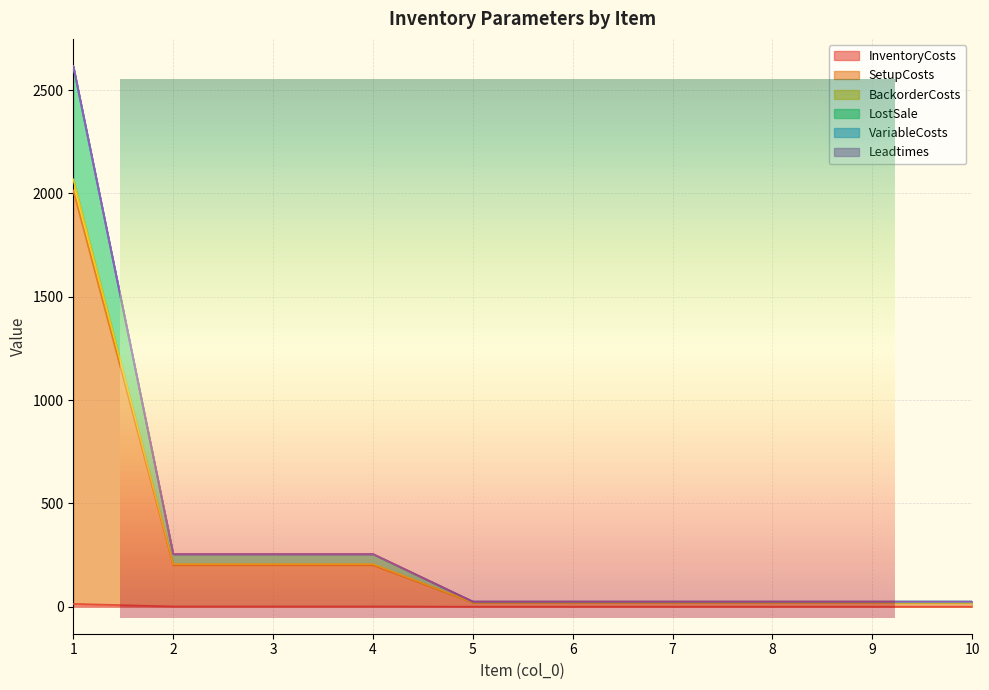

At which label is VariableCosts closest to 1320?

2